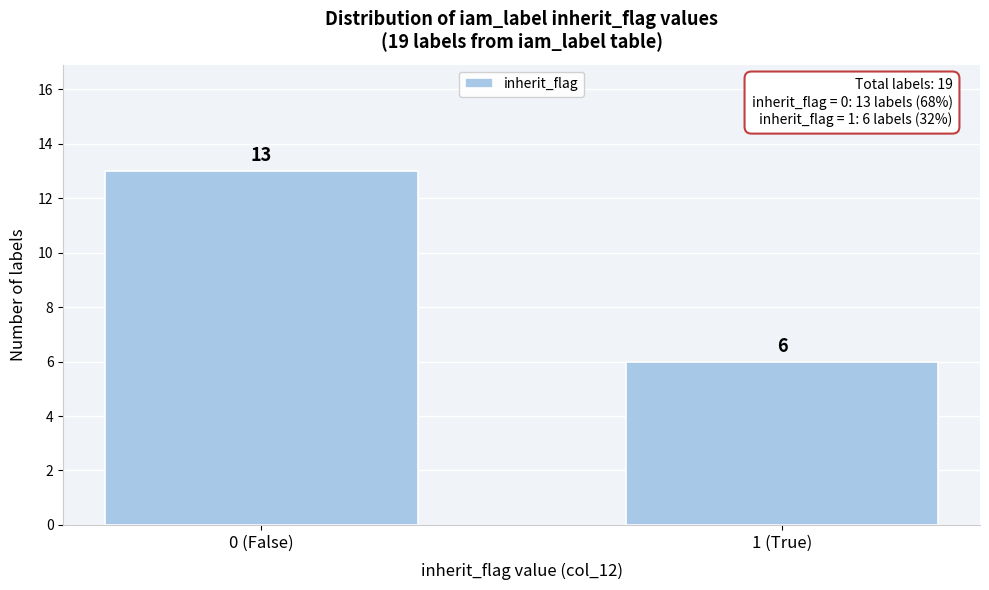

Reading left to right, what are all the values shown in this chart?

0 (False)=13	1 (True)=6